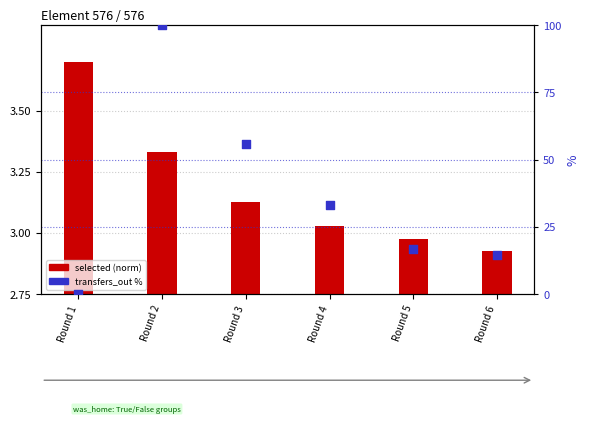

At which category is the sum across all series the highest?

Round 2